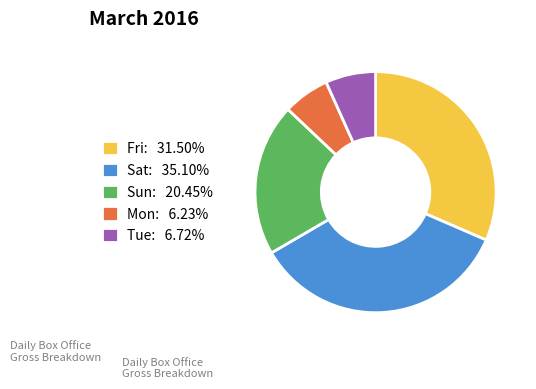

Is there any slice that represents more than half of the pie?

No